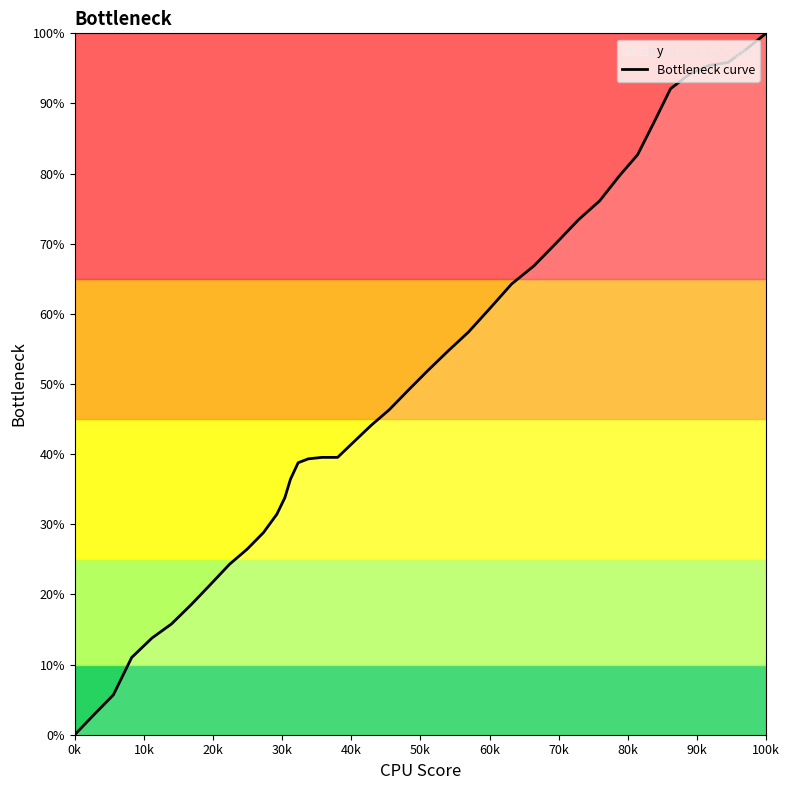

What is the maximum value shown in the chart?

100.0